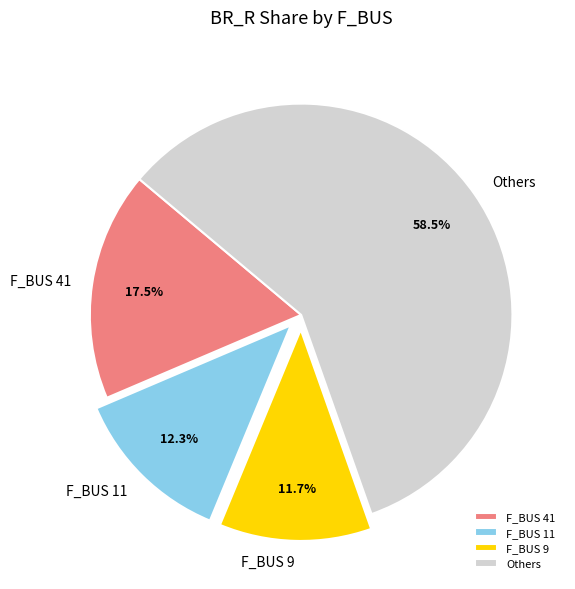

Which has a higher value, F_BUS 9 or F_BUS 11?

F_BUS 11